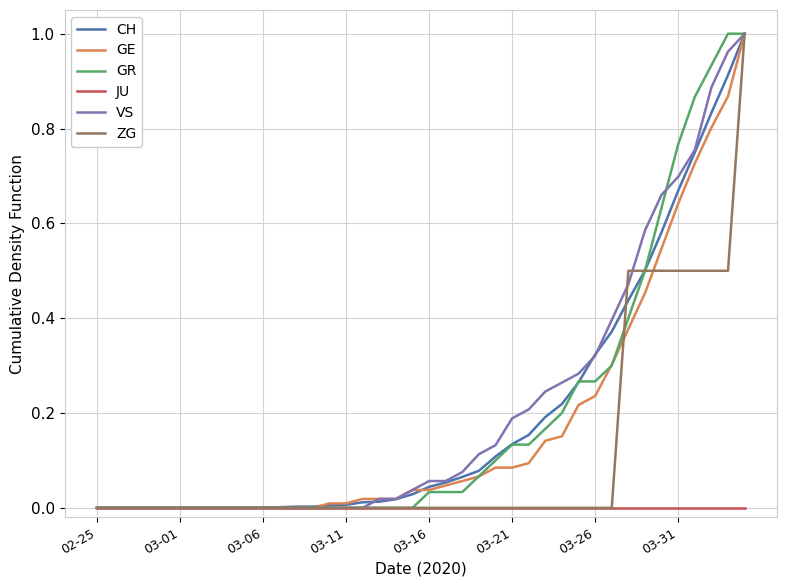

Reading right to left, list all the values displayed in this chart.

CH: 1.0	0.9	0.8	0.7	0.7	0.6	0.5	0.4	0.4	0.3	0.3	0.2	0.2	0.2	0.1	0.1	0.1	0.1	0.1	0.0	0.0	0.0	0.0	0.0	0.0	0.0	0.0	0.0	0.0	0.0	0.0	0.0	0.0	0.0	0.0	0.0	0.0	0.0	0.0	0.0
GE: 1.0	0.9	0.8	0.7	0.6	0.5	0.5	0.4	0.3	0.2	0.2	0.2	0.1	0.1	0.1	0.1	0.1	0.1	0.0	0.0	0.0	0.0	0.0	0.0	0.0	0.0	0.0	0.0	0.0	0.0	0.0	0.0	0.0	0.0	0.0	0.0	0.0	0.0	0.0	0.0
GR: 1.0	1.0	0.9	0.9	0.8	0.6	0.5	0.4	0.3	0.3	0.3	0.2	0.2	0.1	0.1	0.1	0.1	0.0	0.0	0.0	0.0	0.0	0.0	0.0	0.0	0.0	0.0	0.0	0.0	0.0	0.0	0.0	0.0	0.0	0.0	0.0	0.0	0.0	0.0	0.0
JU: 0.0	0.0	0.0	0.0	0.0	0.0	0.0	0.0	0.0	0.0	0.0	0.0	0.0	0.0	0.0	0.0	0.0	0.0	0.0	0.0	0.0	0.0	0.0	0.0	0.0	0.0	0.0	0.0	0.0	0.0	0.0	0.0	0.0	0.0	0.0	0.0	0.0	0.0	0.0	0.0
VS: 1.0	1.0	0.9	0.8	0.7	0.7	0.6	0.5	0.4	0.3	0.3	0.3	0.2	0.2	0.2	0.1	0.1	0.1	0.1	0.1	0.0	0.0	0.0	0.0	0.0	0.0	0.0	0.0	0.0	0.0	0.0	0.0	0.0	0.0	0.0	0.0	0.0	0.0	0.0	0.0
ZG: 1.0	0.5	0.5	0.5	0.5	0.5	0.5	0.5	0.0	0.0	0.0	0.0	0.0	0.0	0.0	0.0	0.0	0.0	0.0	0.0	0.0	0.0	0.0	0.0	0.0	0.0	0.0	0.0	0.0	0.0	0.0	0.0	0.0	0.0	0.0	0.0	0.0	0.0	0.0	0.0